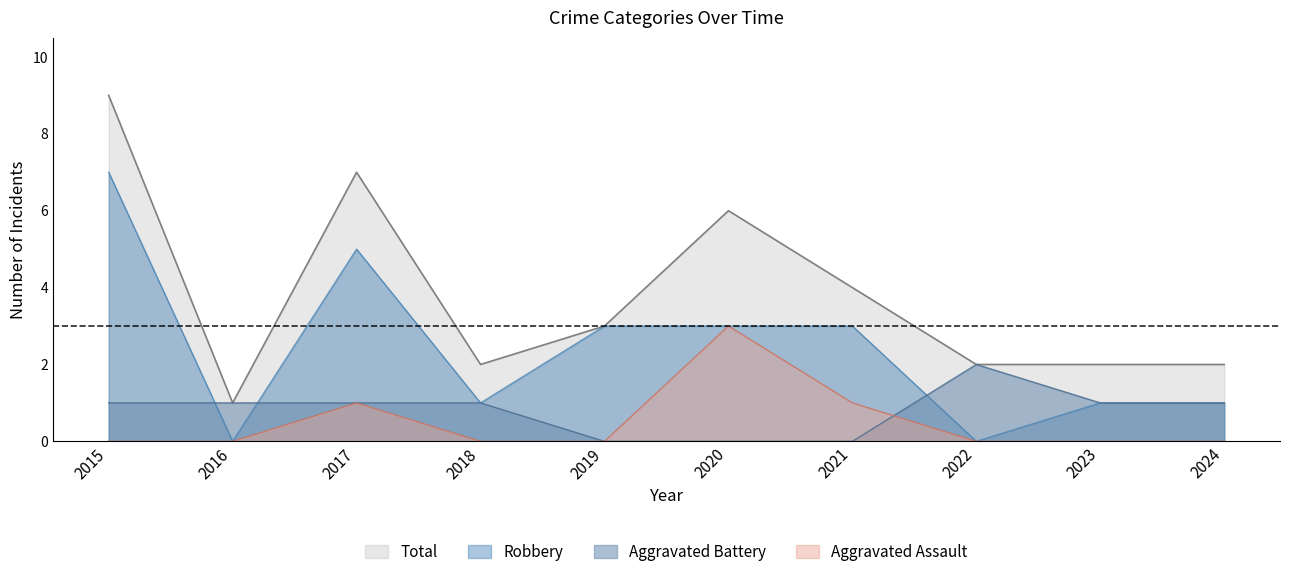

Which series changed the most between 2020 and 2021?

Aggravated Assault